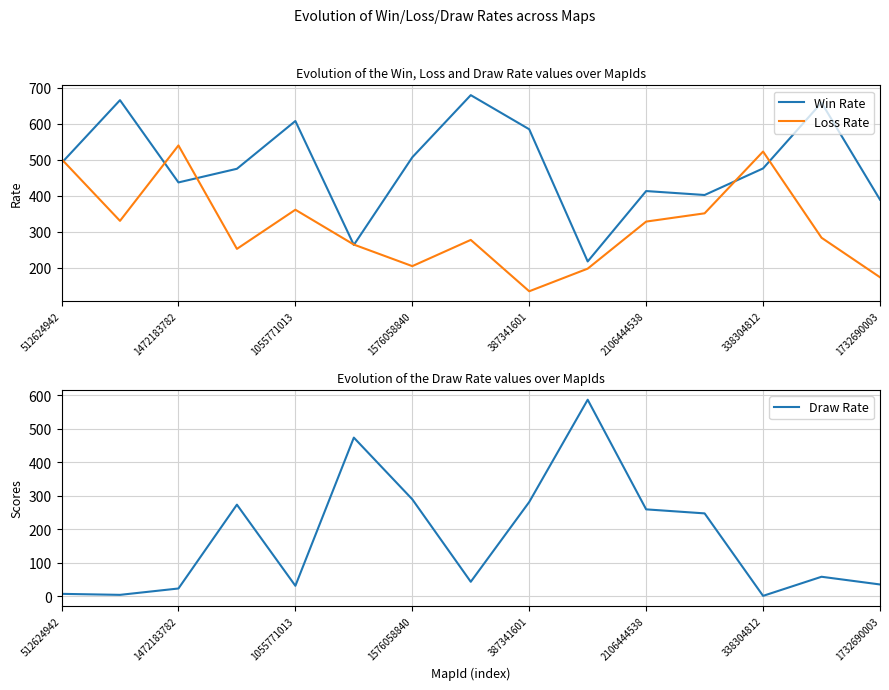

The value of Loss Rate at 1732690003 is 275. True or false?

False